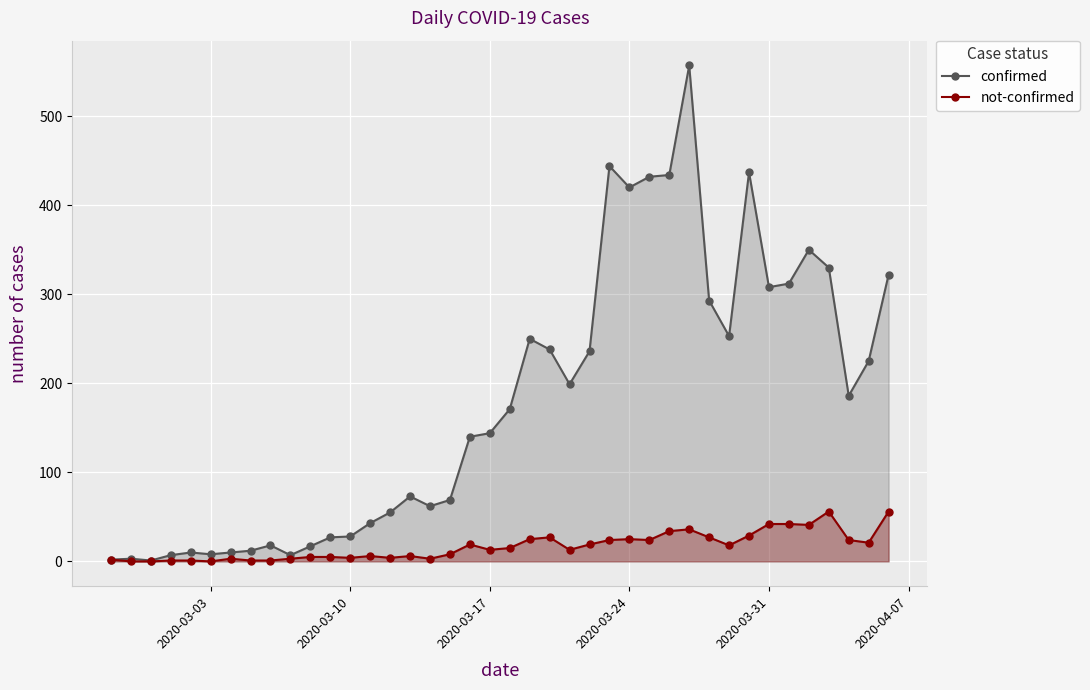

List the series in order of their overall mean, lowest first.

not-confirmed, confirmed